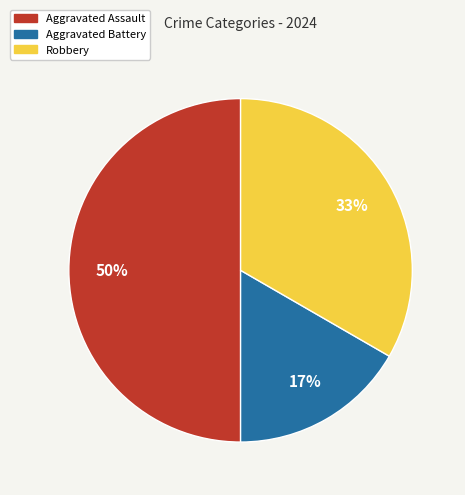

What percentage is the Aggravated Assault slice, to the nearest percent?

50%